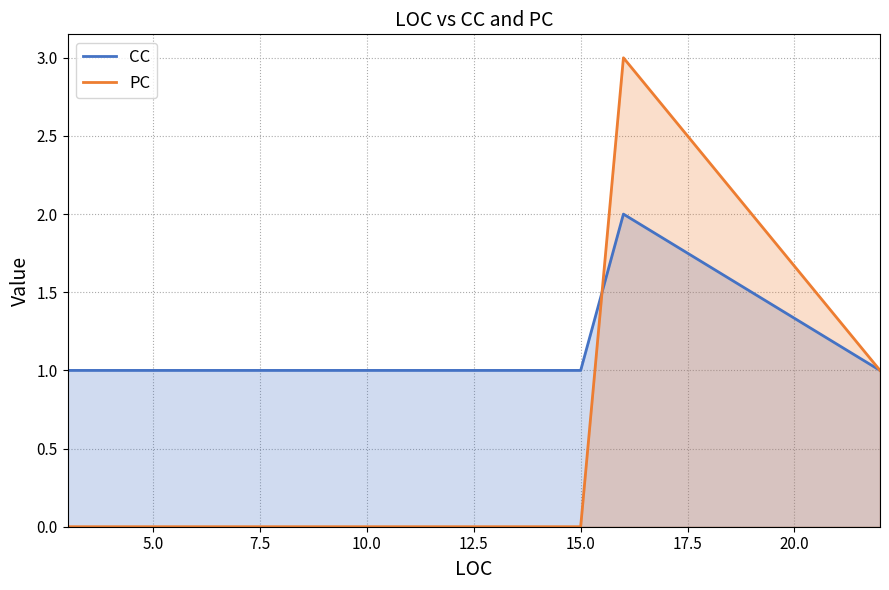

List the series in order of their overall mean, lowest first.

PC, CC